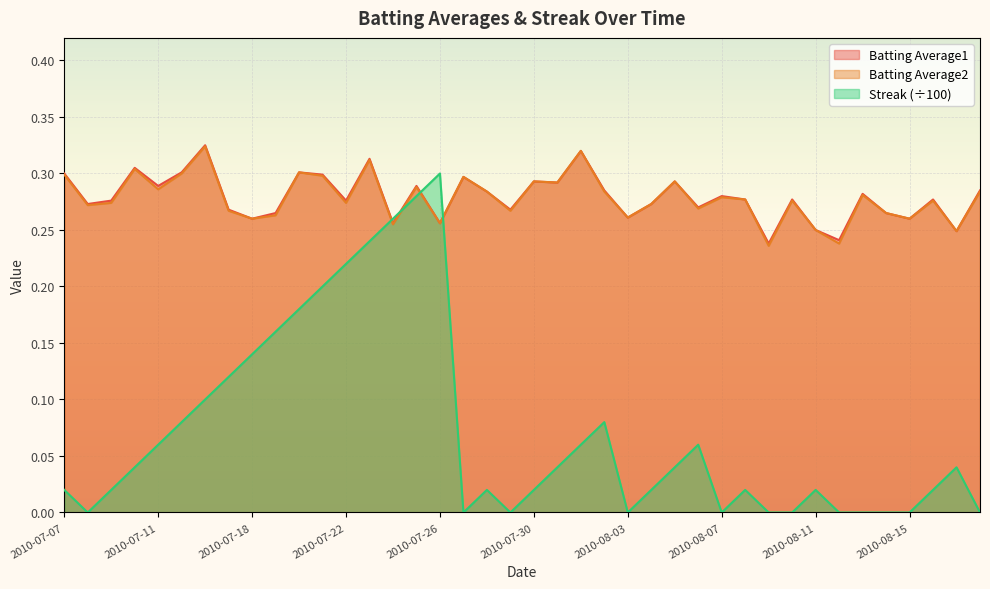

What is the lowest value of the Batting Average1 series?

0.2